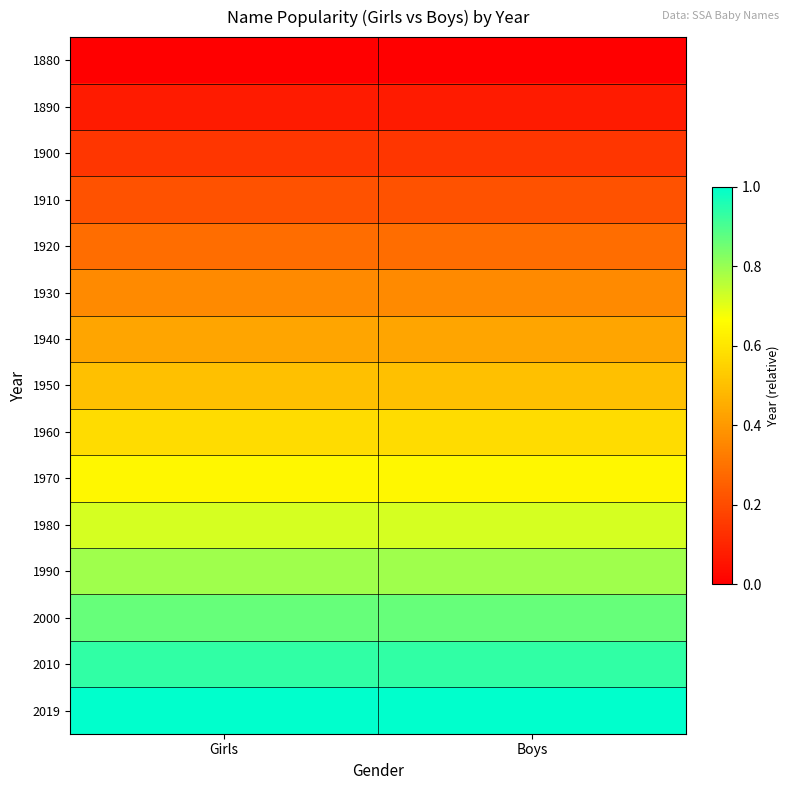

Reading right to left, what are all the values shown in this chart?

1880: Boys=0.0	Girls=0.0
1890: Boys=0.1	Girls=0.1
1900: Boys=0.1	Girls=0.1
1910: Boys=0.2	Girls=0.2
1920: Boys=0.3	Girls=0.3
1930: Boys=0.4	Girls=0.4
1940: Boys=0.4	Girls=0.4
1950: Boys=0.5	Girls=0.5
1960: Boys=0.6	Girls=0.6
1970: Boys=0.6	Girls=0.6
1980: Boys=0.7	Girls=0.7
1990: Boys=0.8	Girls=0.8
2000: Boys=0.9	Girls=0.9
2010: Boys=0.9	Girls=0.9
2019: Boys=1.0	Girls=1.0